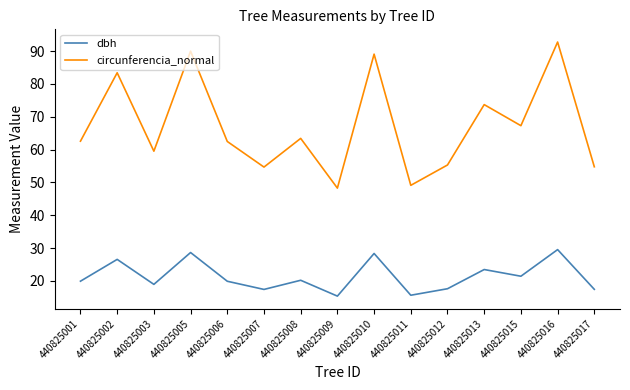

What are all the series names shown in the legend?

dbh, circunferencia_normal